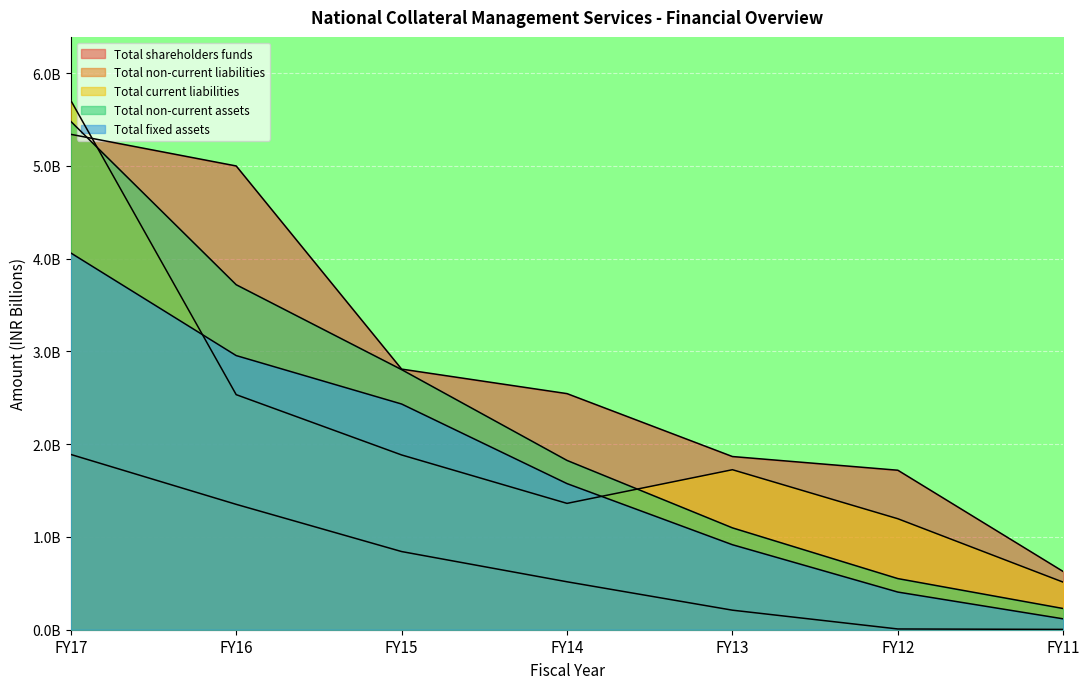

Which series has the largest total across all categories?

Total shareholders funds